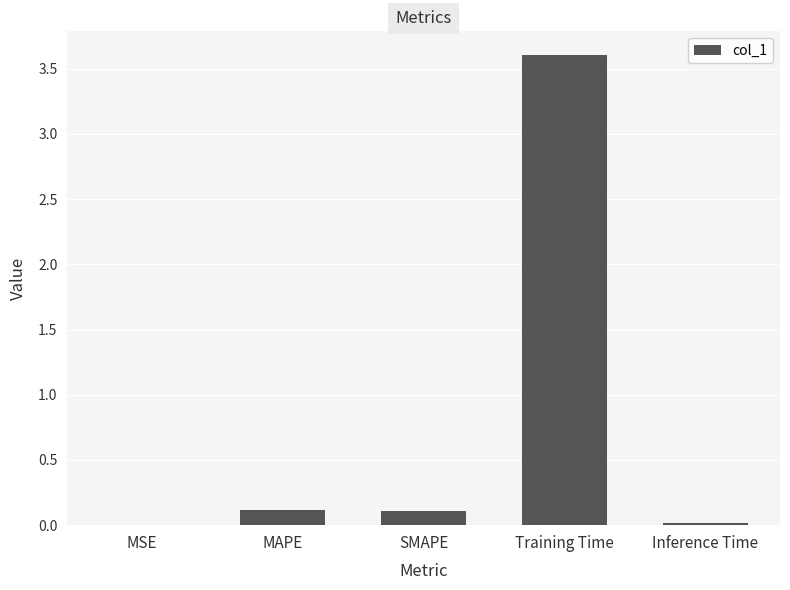

Are the bars horizontal?

No